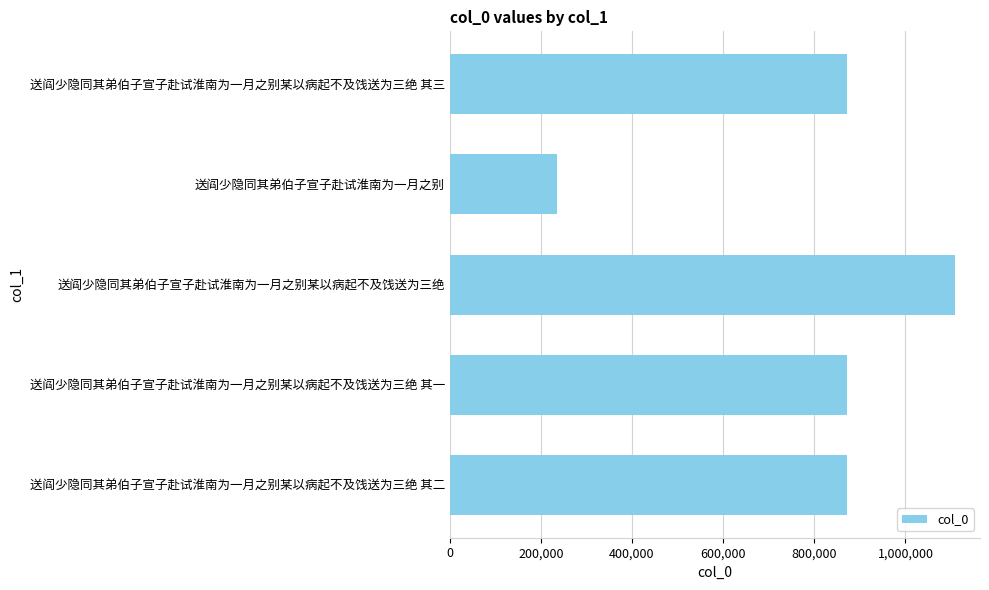

The value at 送阎少隐同其弟伯子宣子赴试淮南为一月之别某以病起不及饯送为三绝 is 602370. True or false?

False